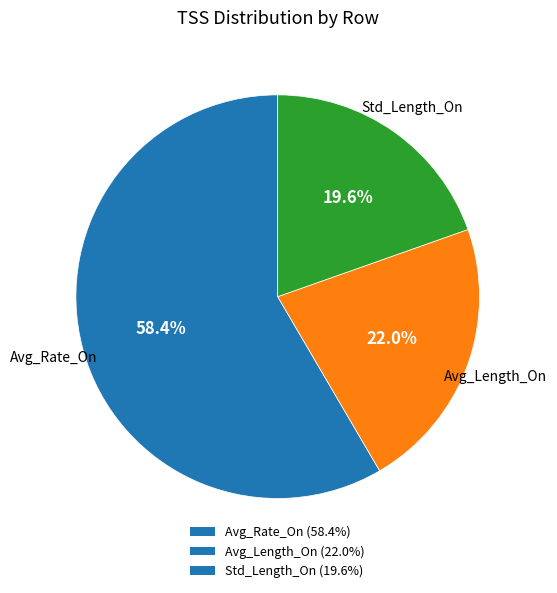

How many slices are in this pie chart?

3